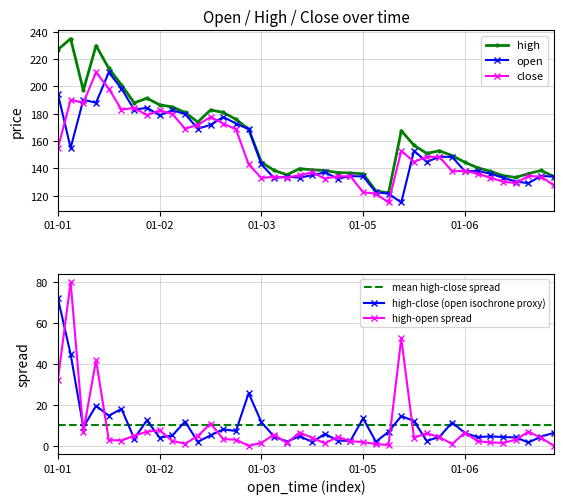

Is the value of high at 1704456000000 greater than the value of close at 1704225600000?

No